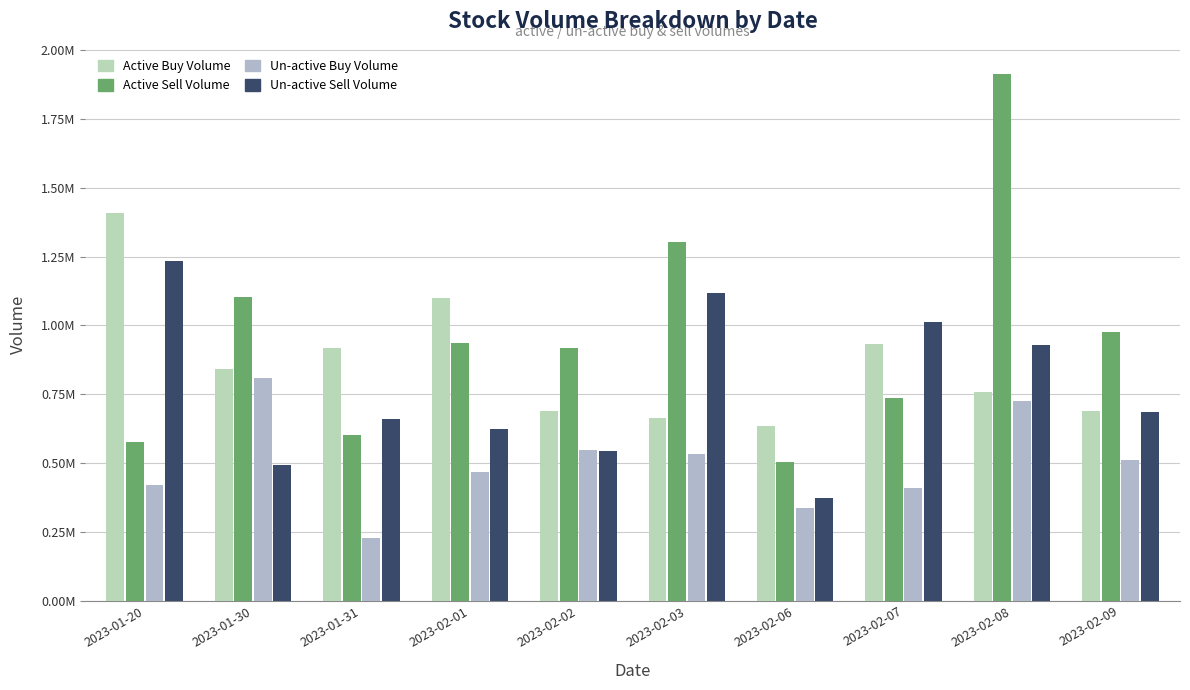

Which has a higher value, 2023-02-09 or 2023-02-07?

2023-02-07